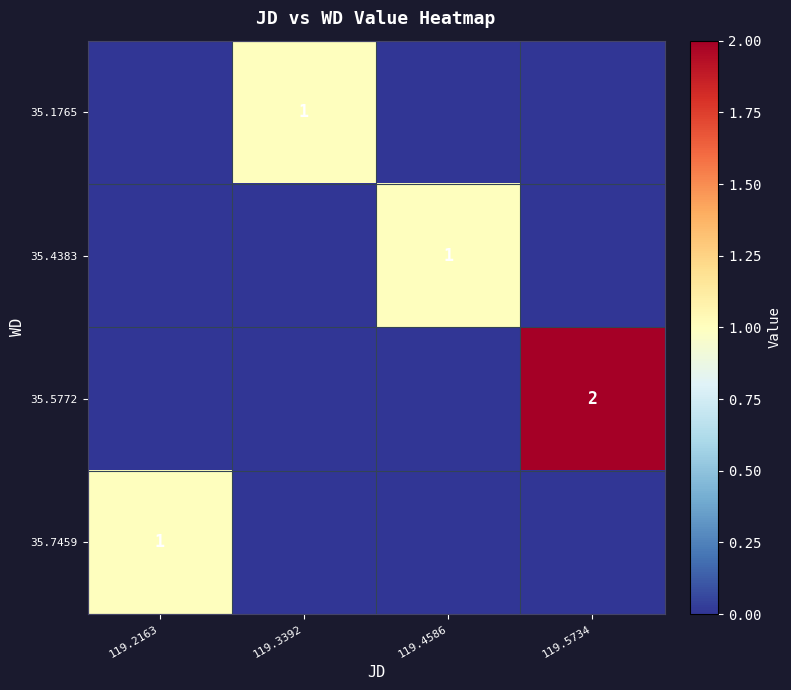

The value of 35.5772 at 119.5734 is 3. True or false?

False